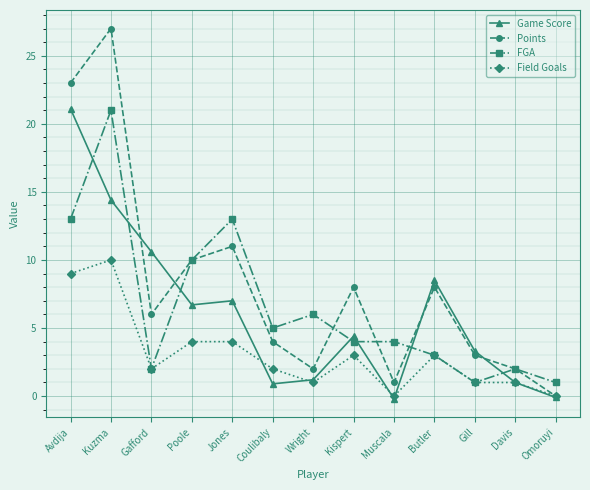

What is the average value of the Field Goals series?

3.1